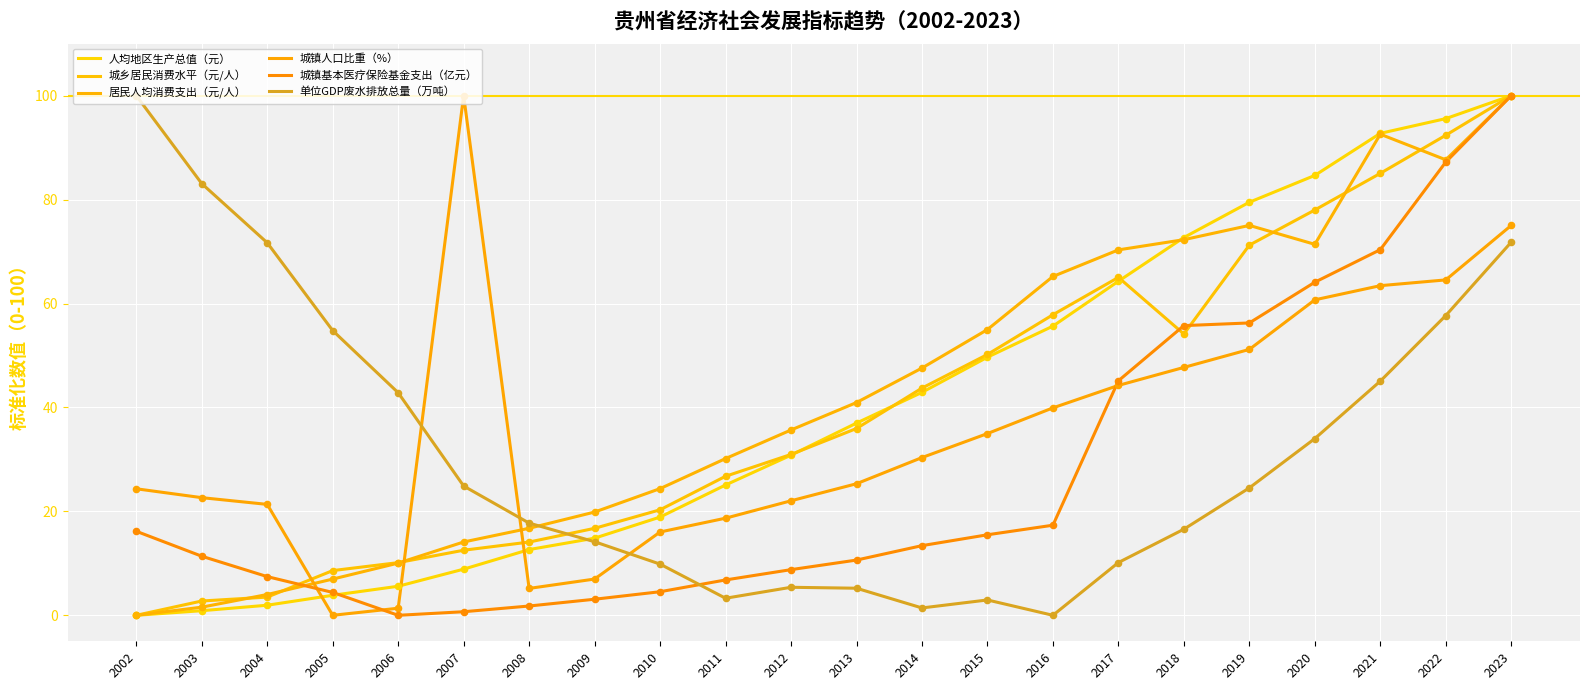

At which category is the sum across all series the highest?

2023